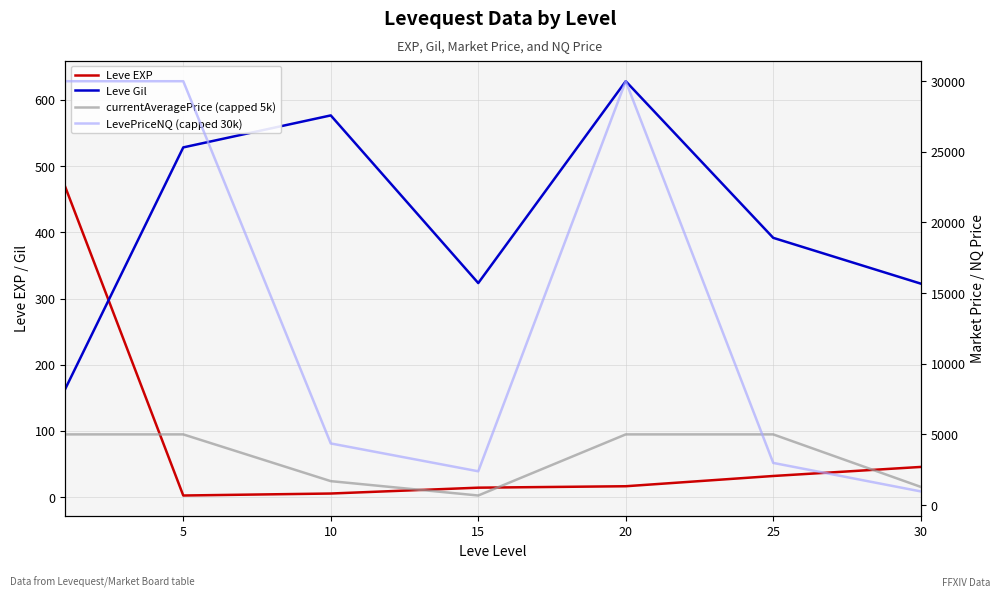

Is this an area chart (filled region under the line)?

No